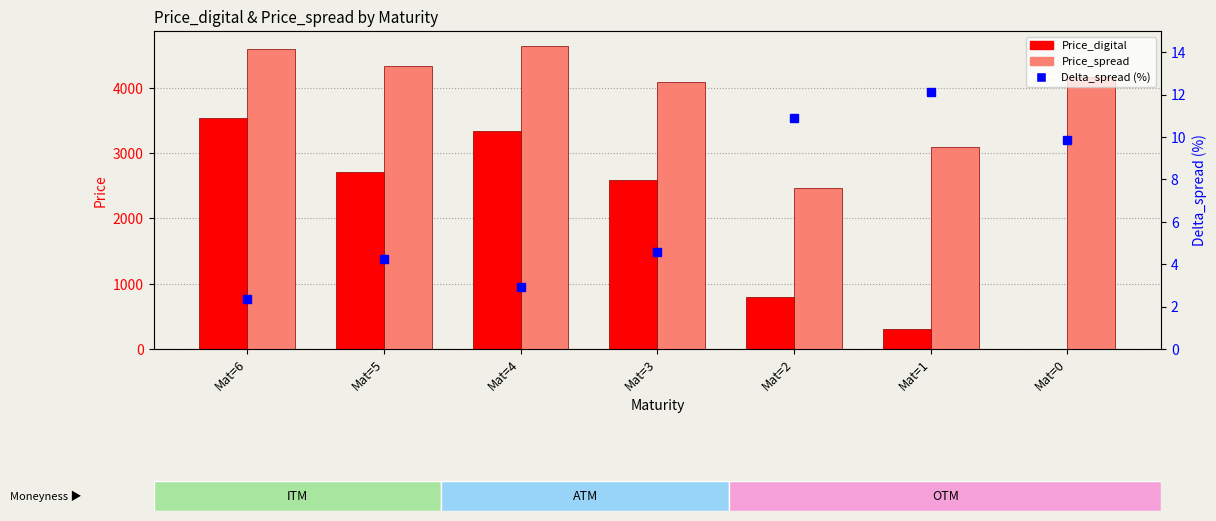

Is it true that Price_spread equals 4330.5 at Mat=5?

True